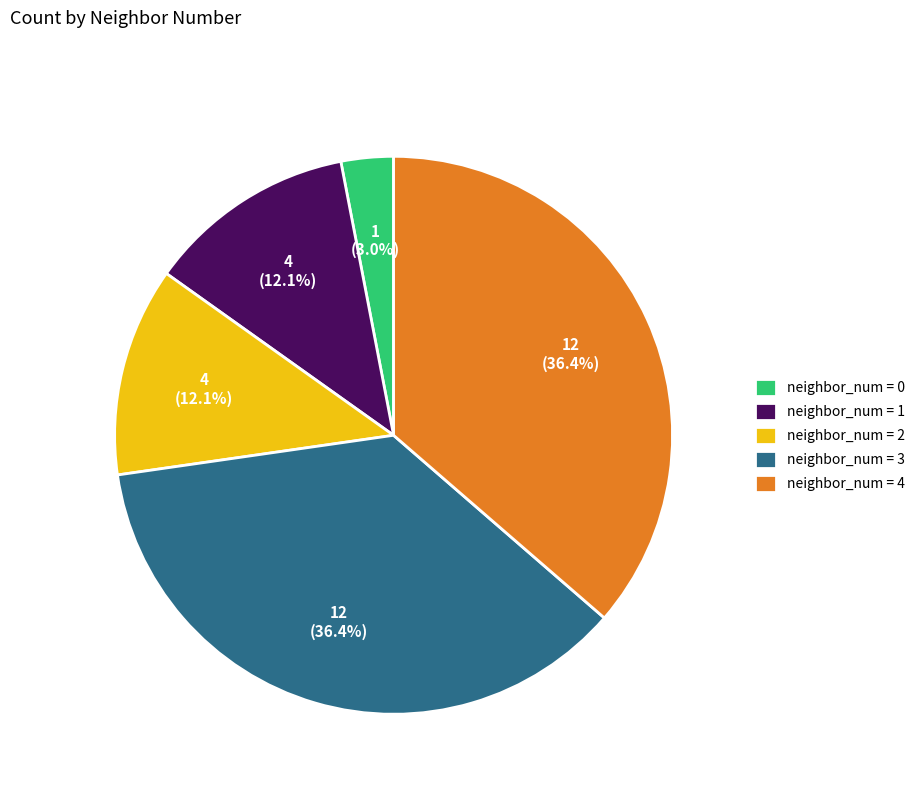

Does neighbor_num = 1 represent more than half of the total?

No